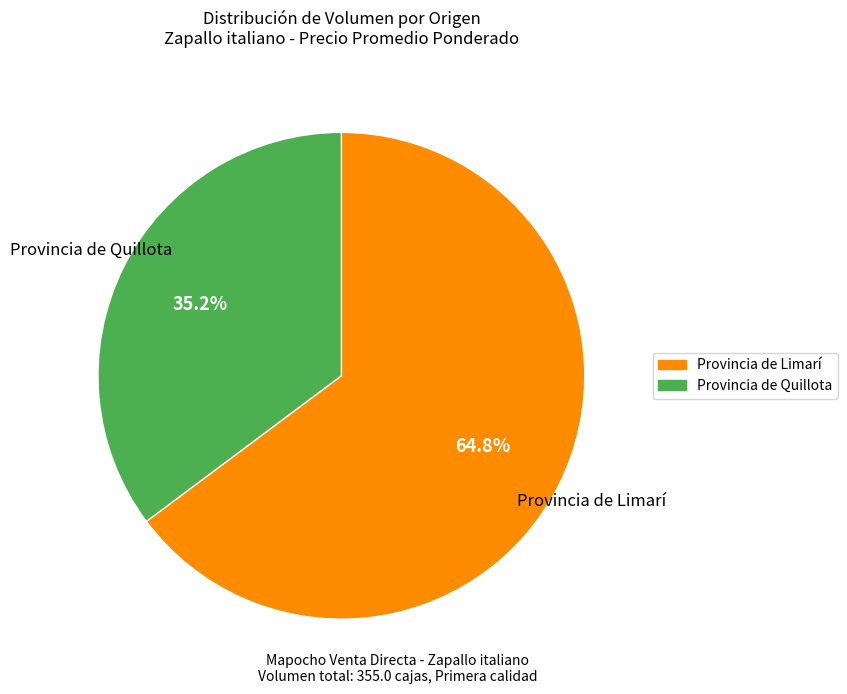

How many segments does this pie chart have?

2